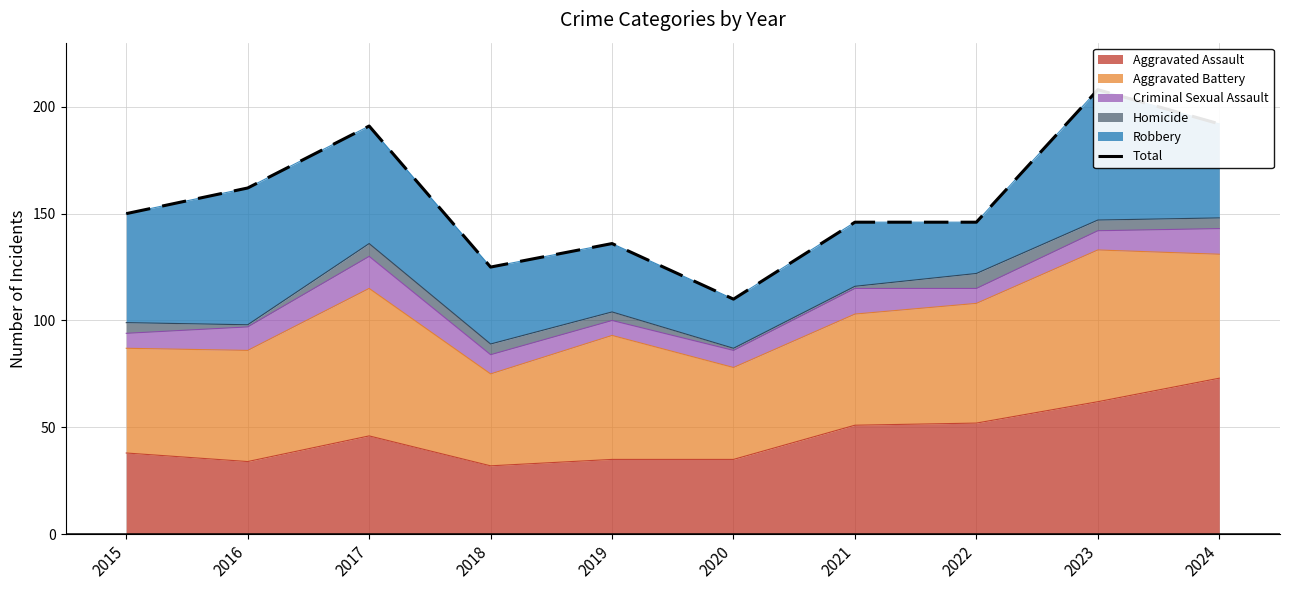

The value at 2024 is 94. True or false?

False